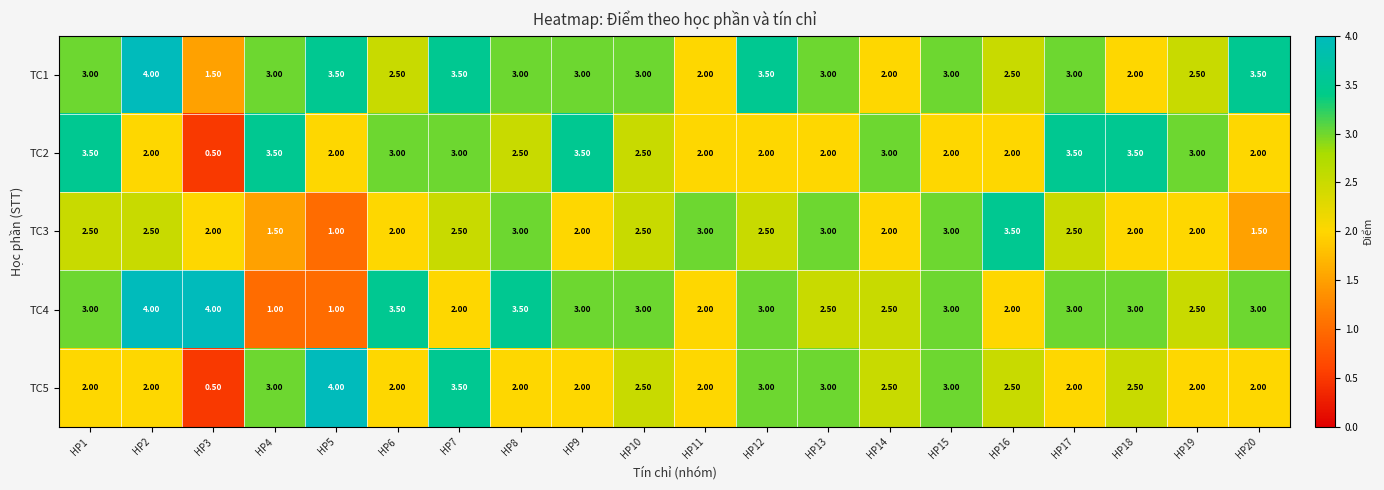

What is the sum of the TC1 values at HP13 and HP4?

6.0